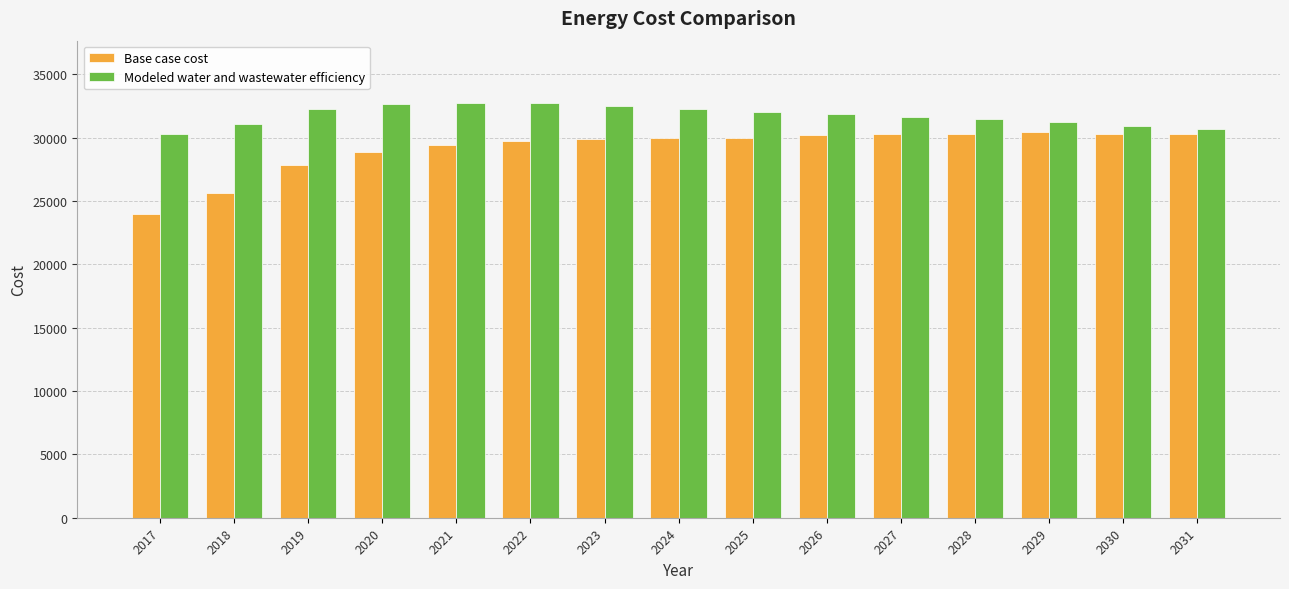

Which series has the widest spread of values?

Base case cost